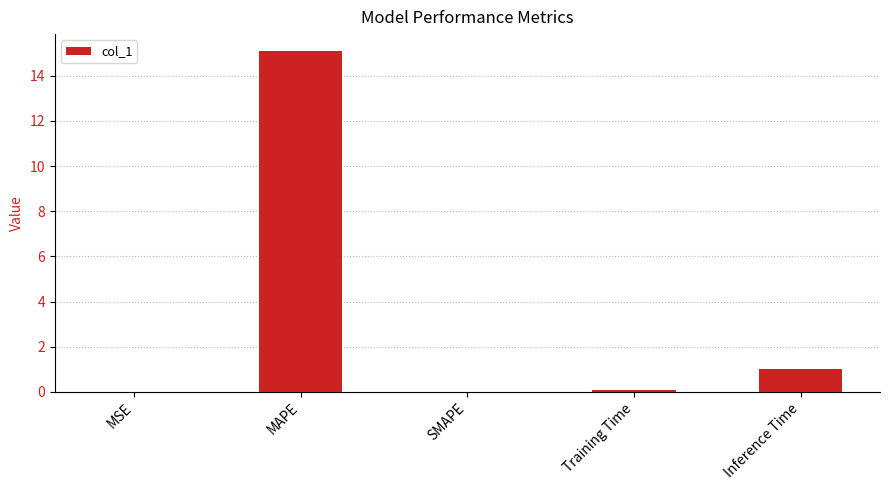

At which label is the value closest to 7?

Inference Time